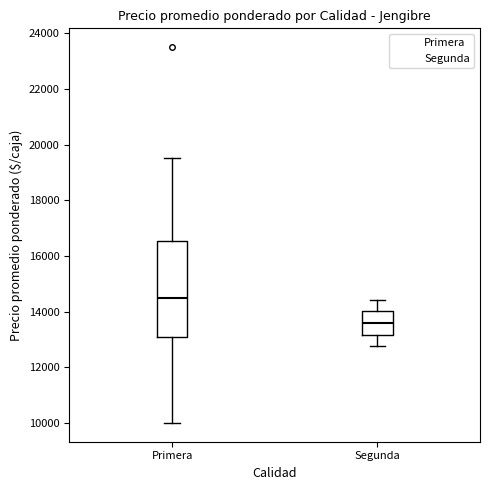

Comparing the boxes themselves (not the whiskers), which one is the tallest?

Primera